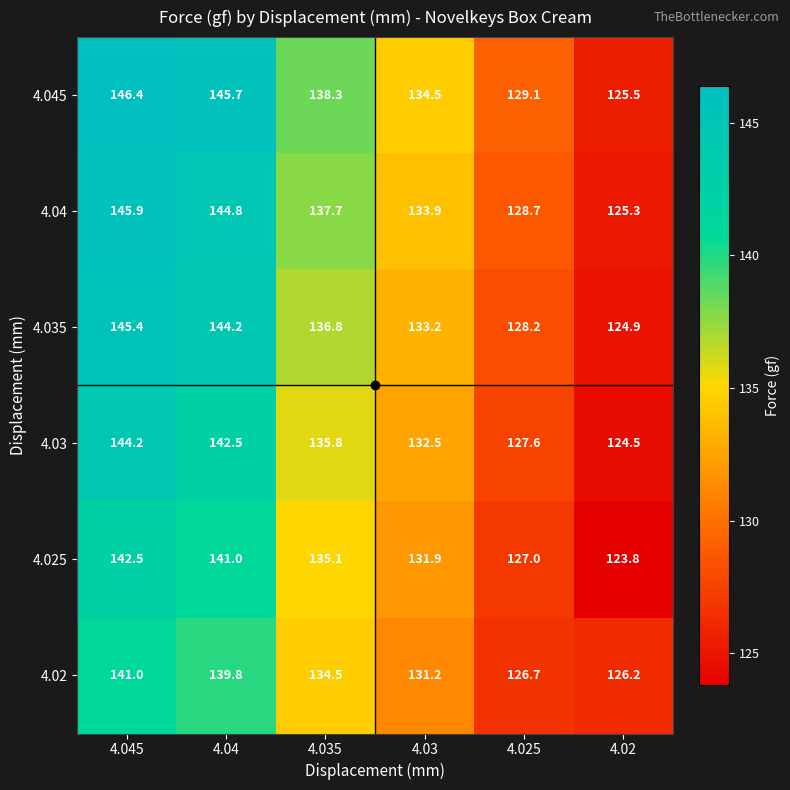

At which category does the chart reach its minimum across all series?

4.02